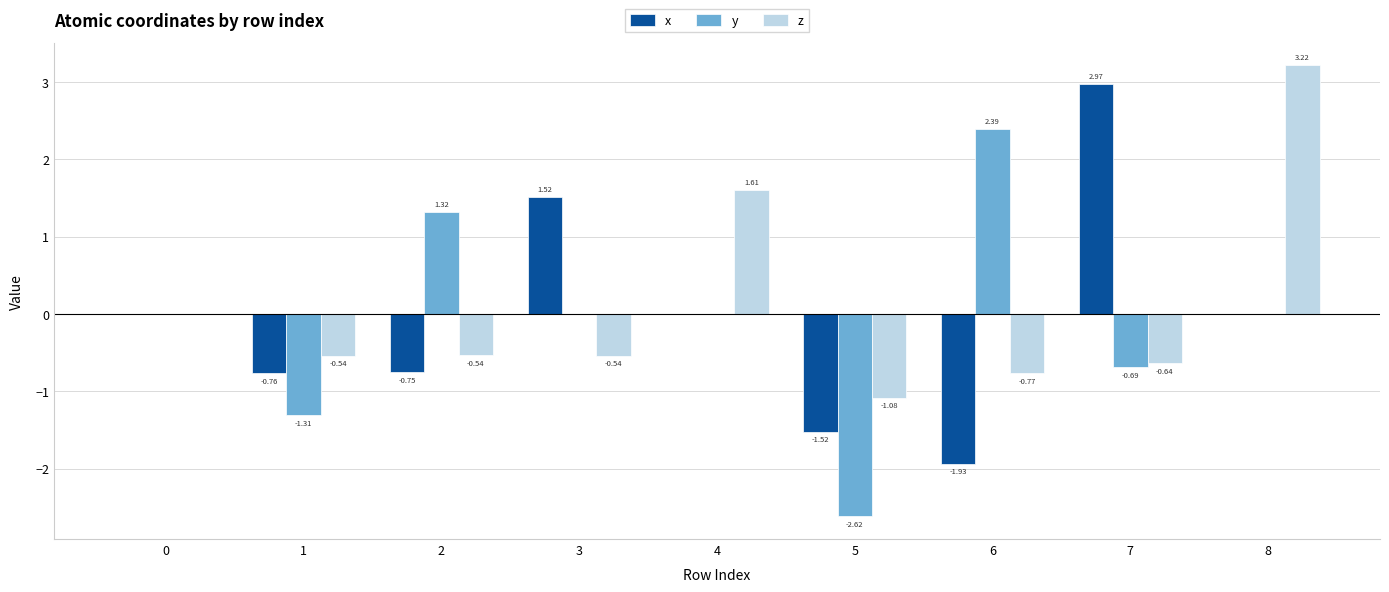

Which series has the largest total across all categories?

z